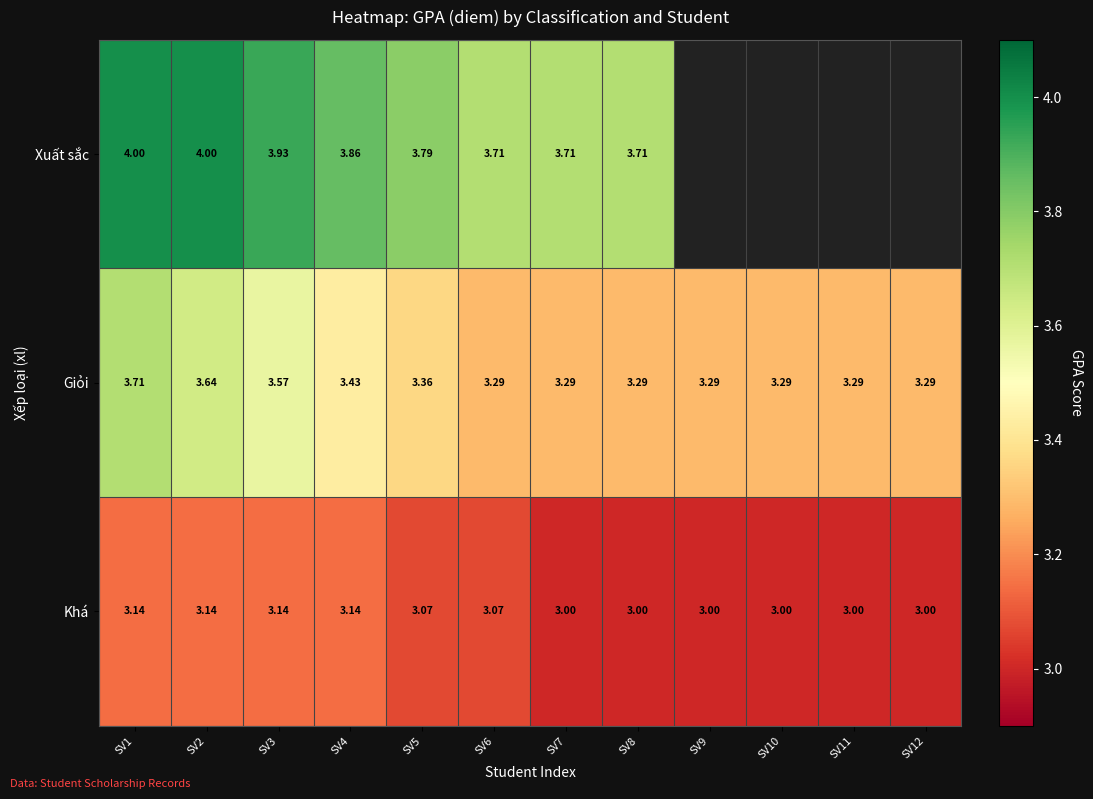

At SV2, list the series in order from largest to smallest.

Xuất sắc, Giỏi, Khá